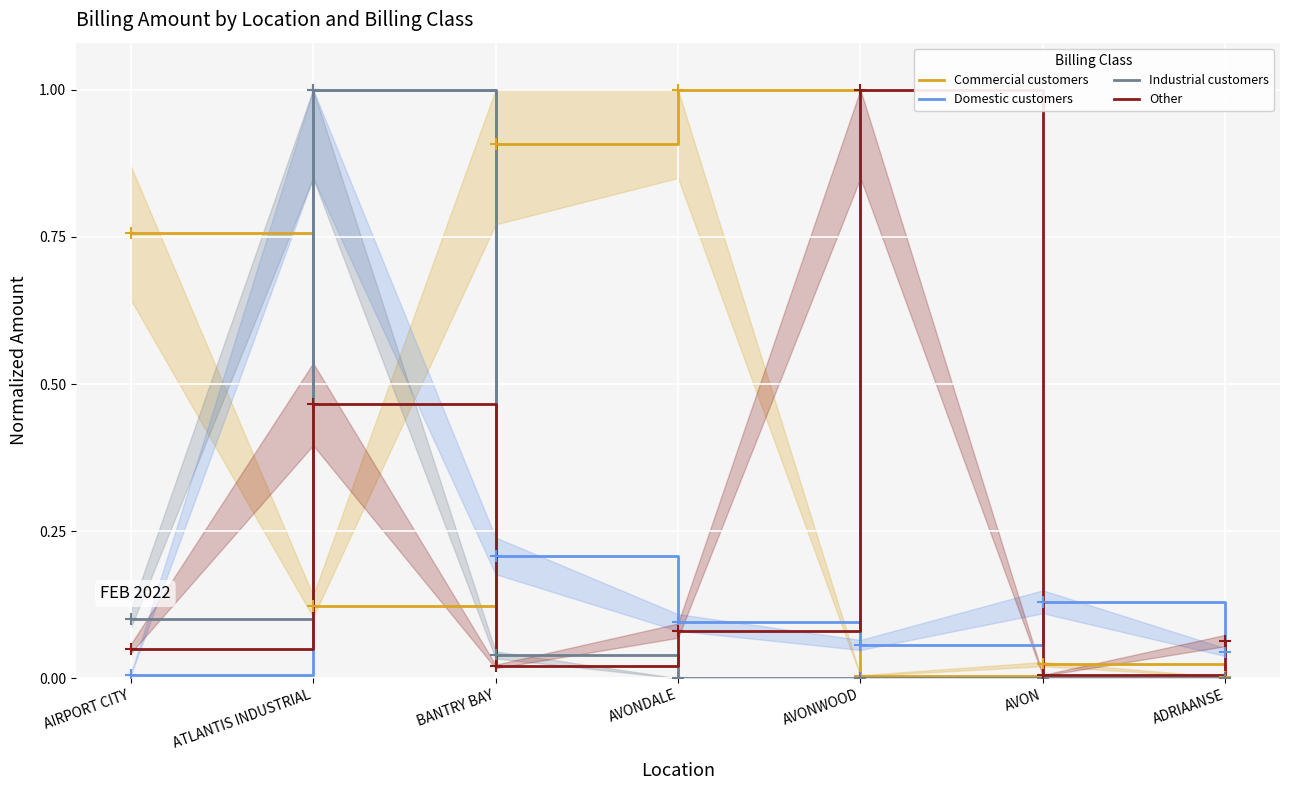

What is the total value across all series at AIRPORT CITY?

0.9